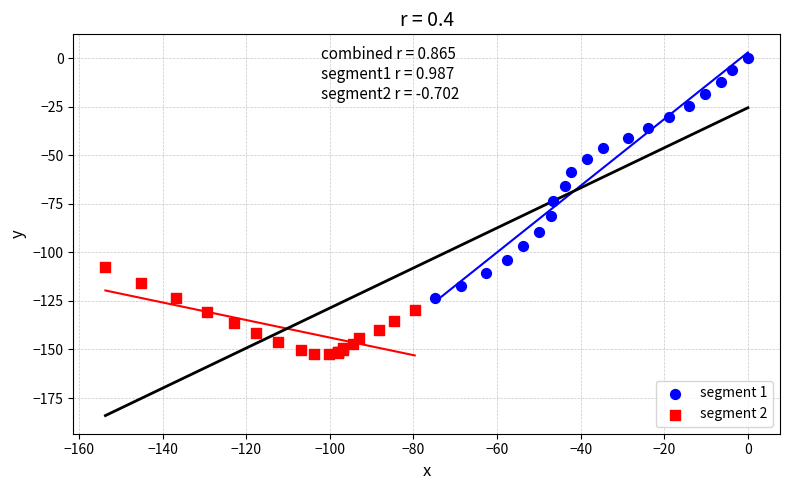

Which series contains the lowest Y value?

segment 2